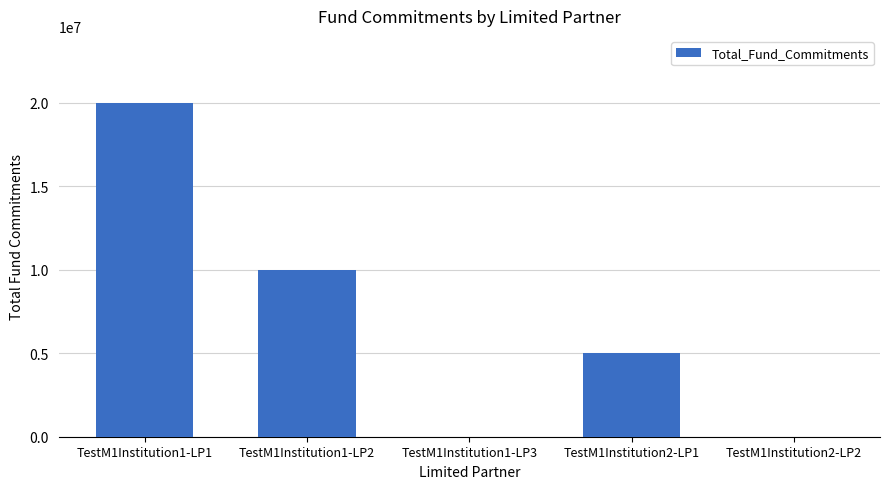

Reading left to right, list all the values displayed in this chart.

20000000	10000000	0	5000000	0